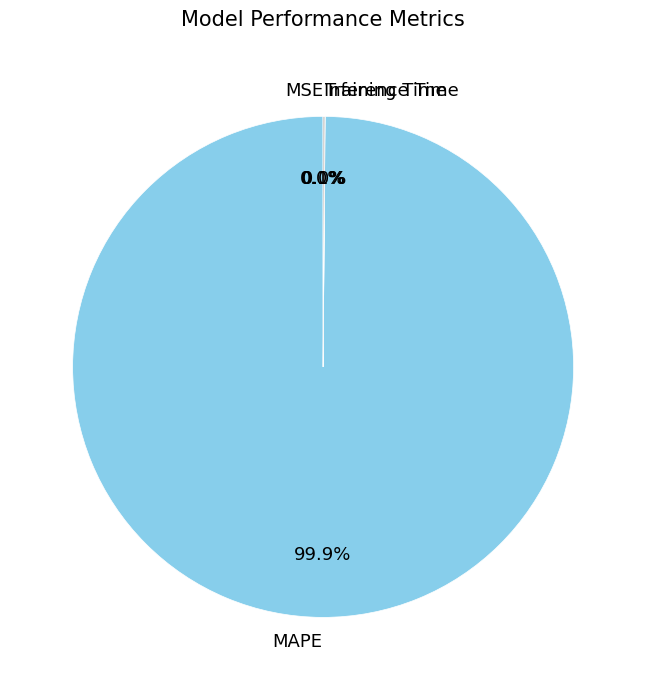

Which slice is the largest?

MAPE